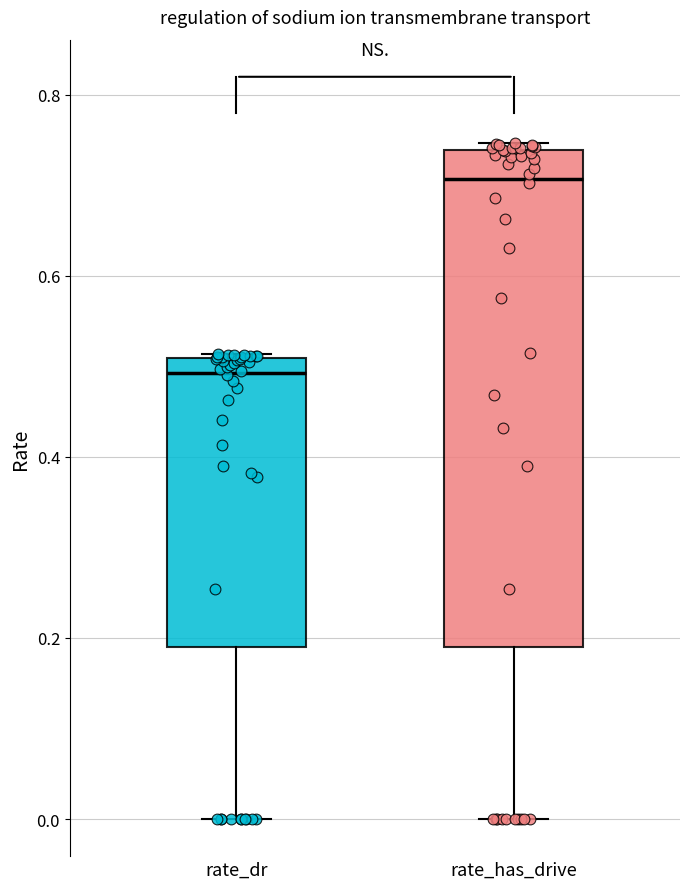

Comparing the boxes themselves (not the whiskers), which one is the tallest?

rate_has_drive